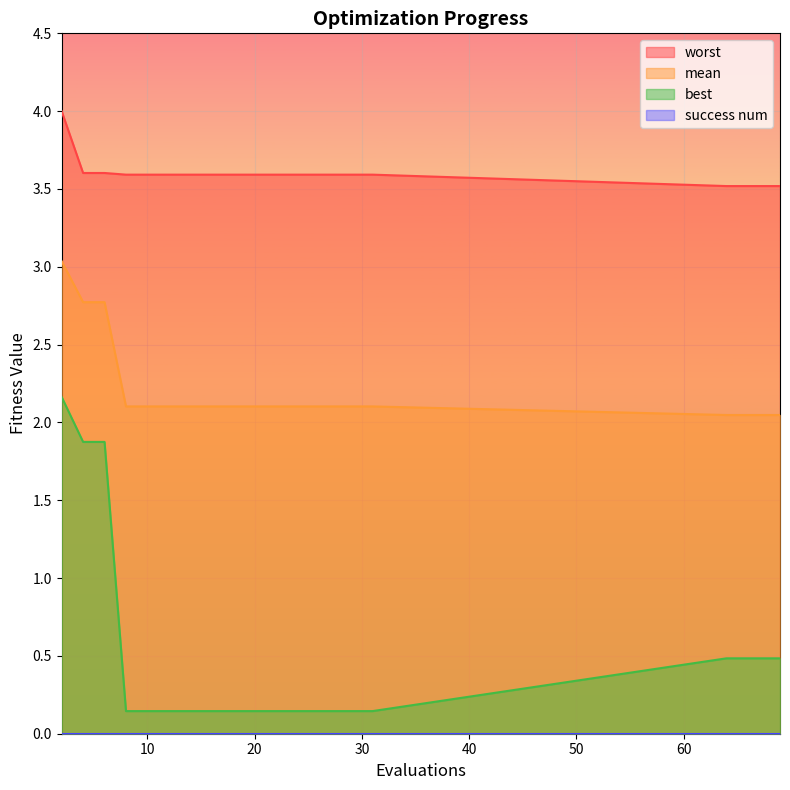

Rank the categories by worst value from highest to lowest.

2, 4, 6, 8, 10, 12, 14, 16, 18, 19, 21, 23, 25, 27, 29, 31, 64, 66, 67, 69